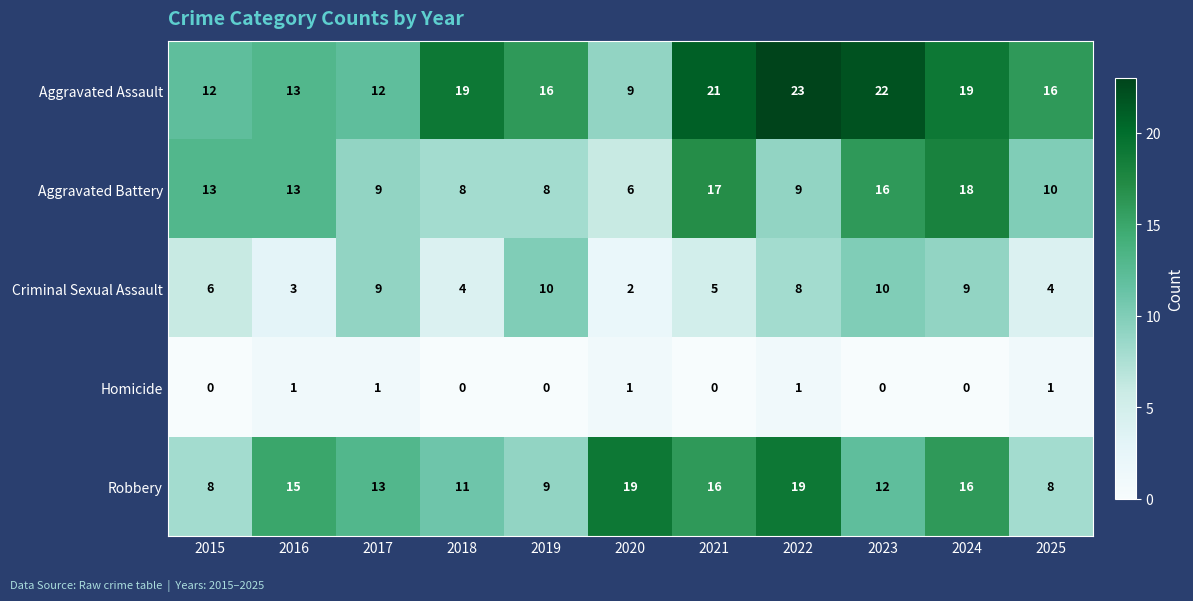

At 2022, list the series in order from largest to smallest.

Aggravated Assault, Robbery, Aggravated Battery, Criminal Sexual Assault, Homicide